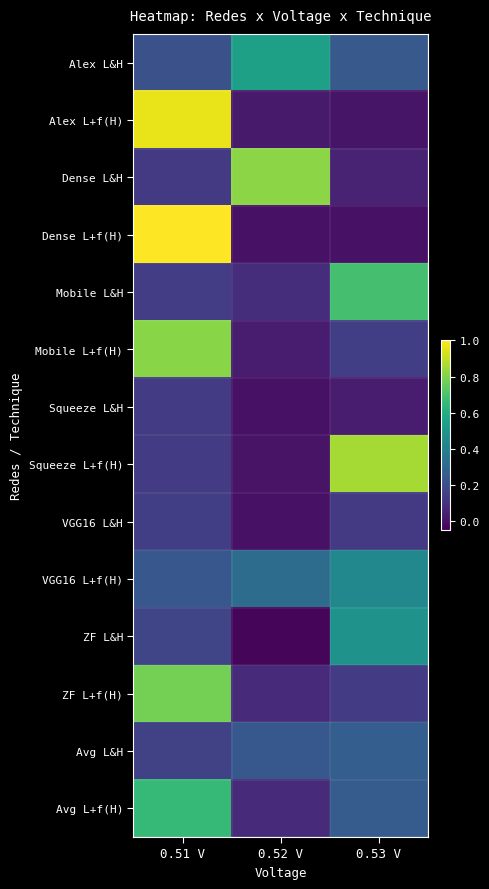

At 0.53 V, list the series in order from smallest to largest.

Dense L+f(H), Alex L+f(H), Squeeze L&H, Dense L&H, VGG16 L&H, ZF L+f(H), Mobile L+f(H), Alex L&H, Avg L+f(H), Avg L&H, VGG16 L+f(H), ZF L&H, Mobile L&H, Squeeze L+f(H)